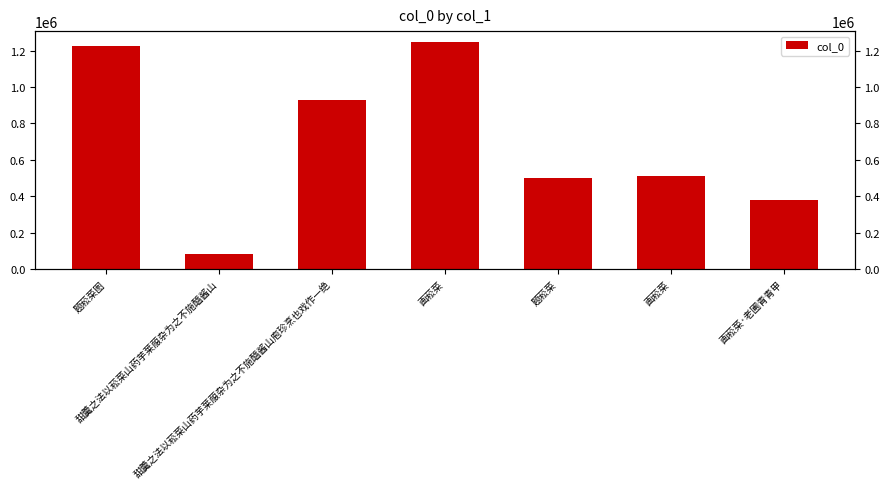

Rank the categories by value from lowest to highest.

甜羹之法以菘菜山药芋莱菔杂为之不施醯酱山, 画菘菜·老圃青青甲, 题菘菜, 画菘菜, 甜羹之法以菘菜山药芋莱菔杂为之不施醯酱山庖珍烹也戏作一绝, 题菘菜图, 画菘菜